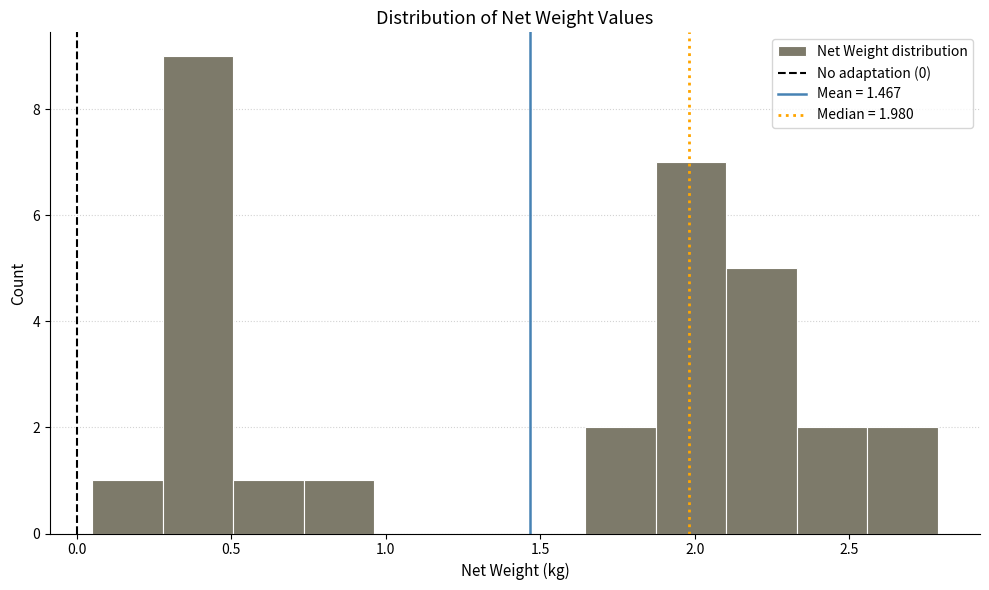

Which range on the x-axis has the tallest bar?

0.30 to 0.50